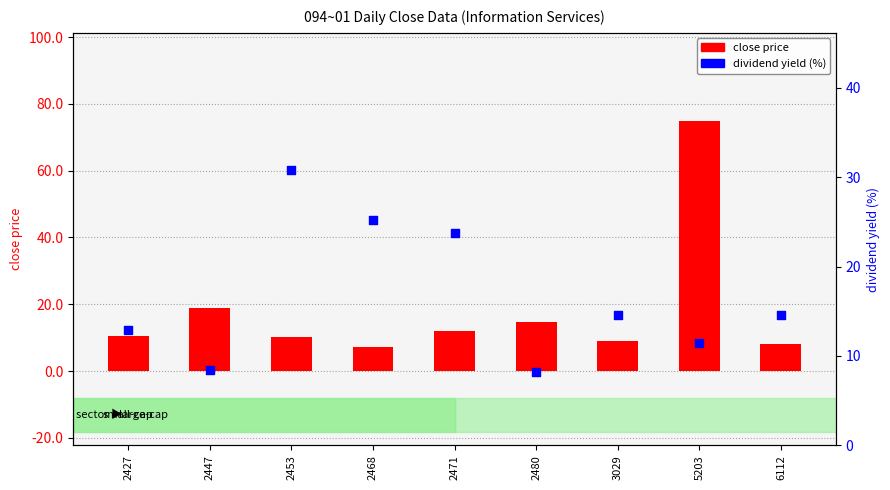

Which series has the largest total across all categories?

close price